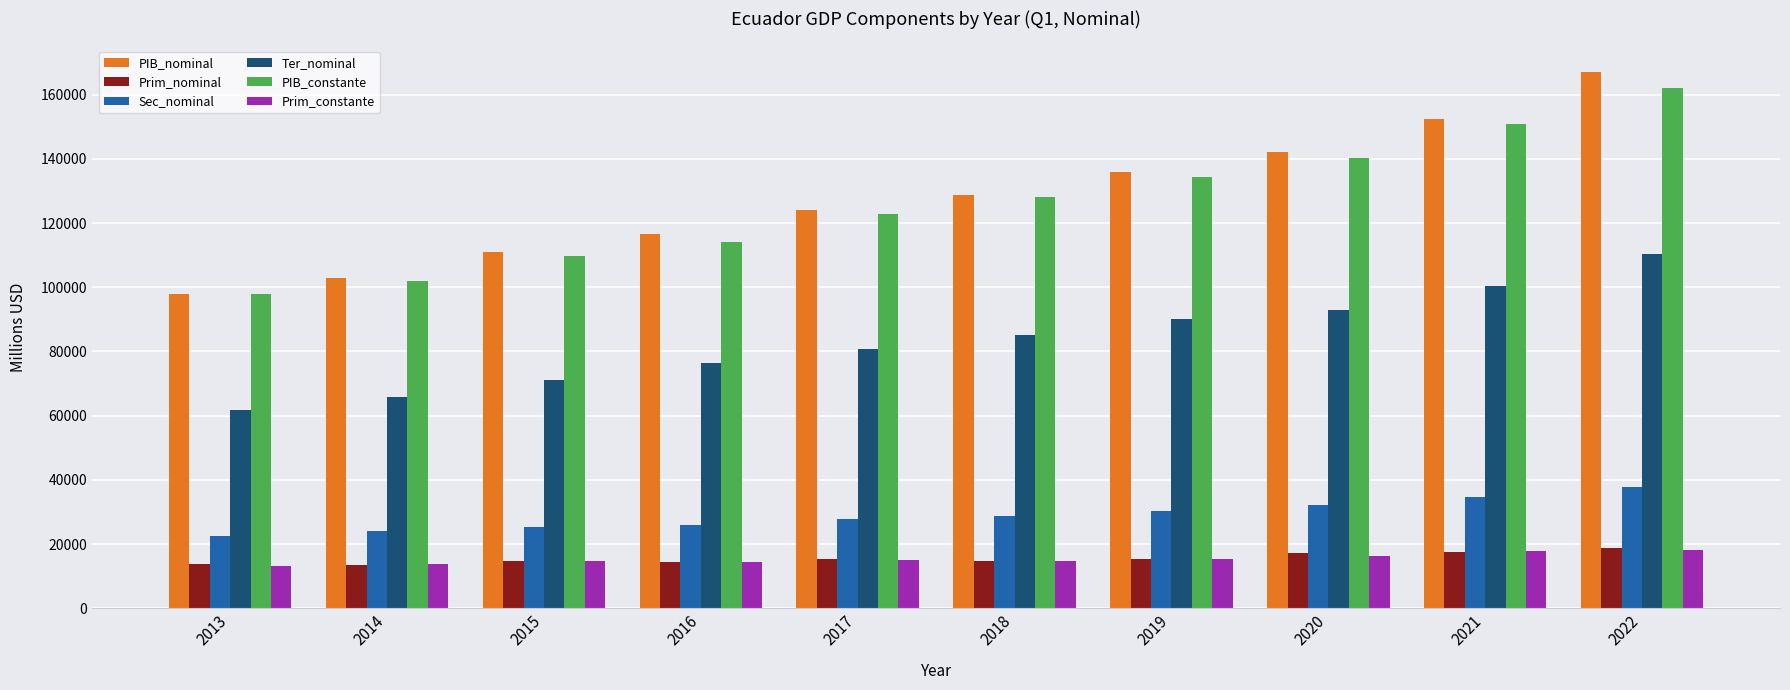

Rank the categories by PIB_nominal value from lowest to highest.

2013, 2014, 2015, 2016, 2017, 2018, 2019, 2020, 2021, 2022